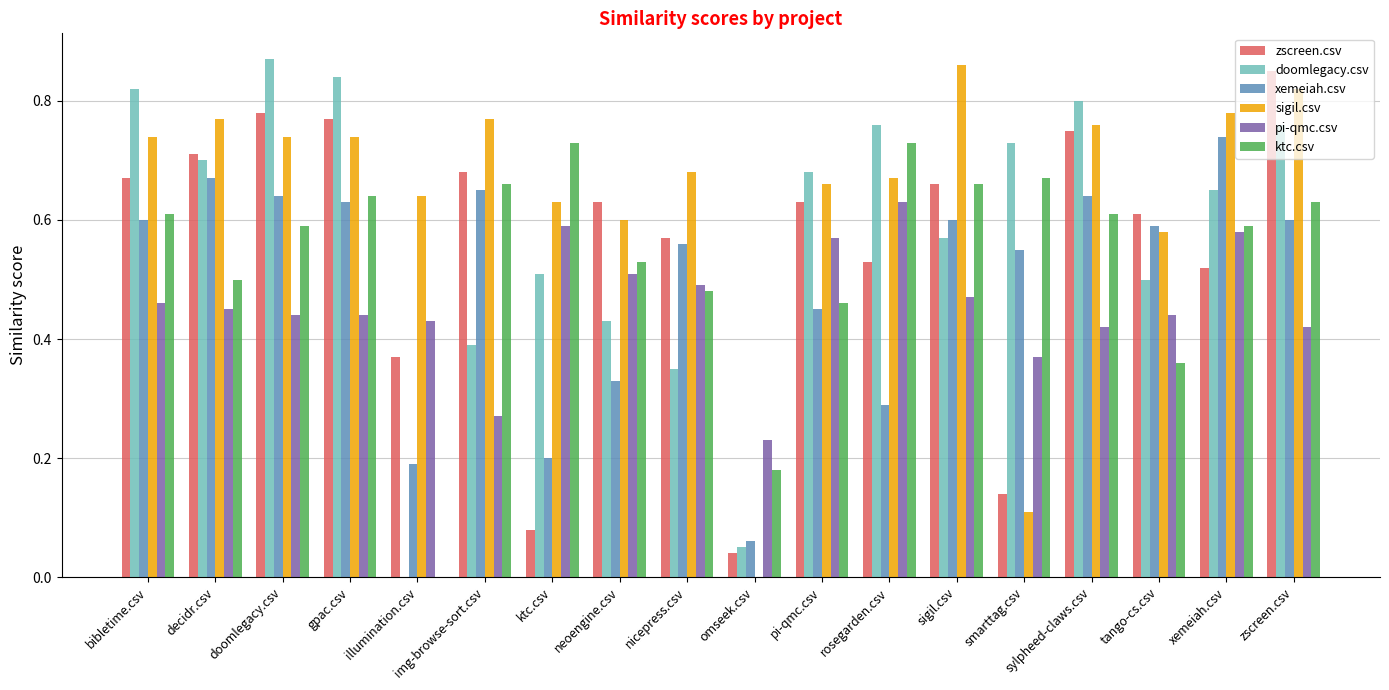

Is it true that sigil.csv equals 0.8 at zscreen.csv?

True